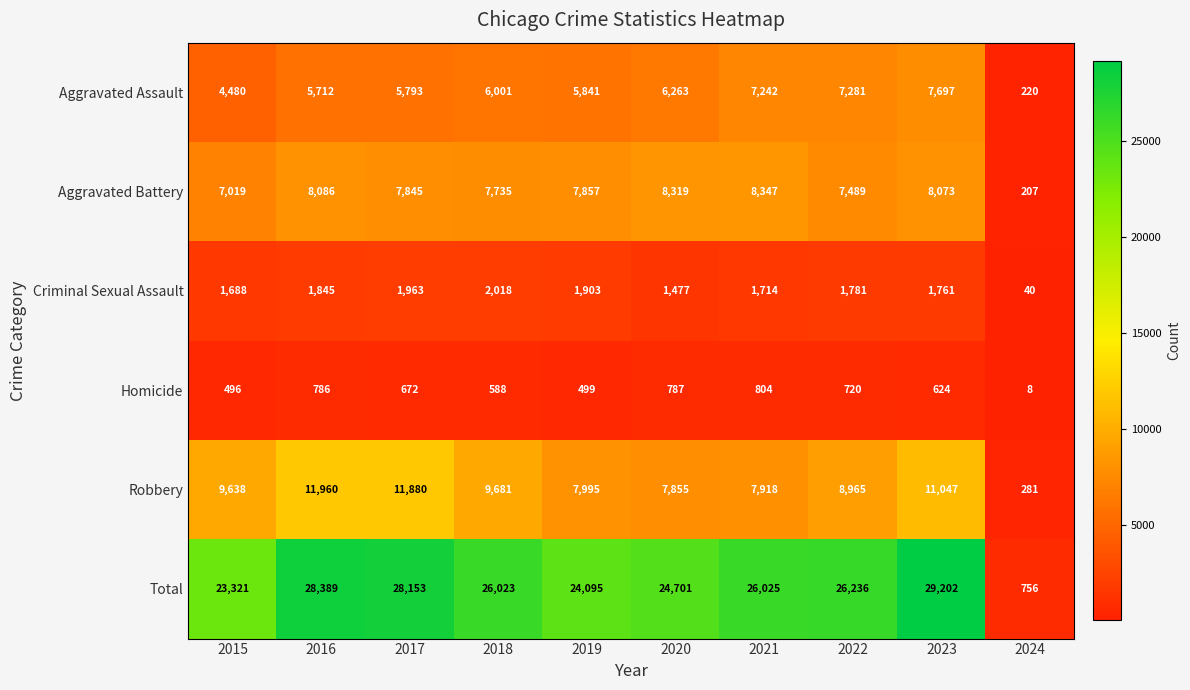

At how many categories does at least one series exceed 24671?

7